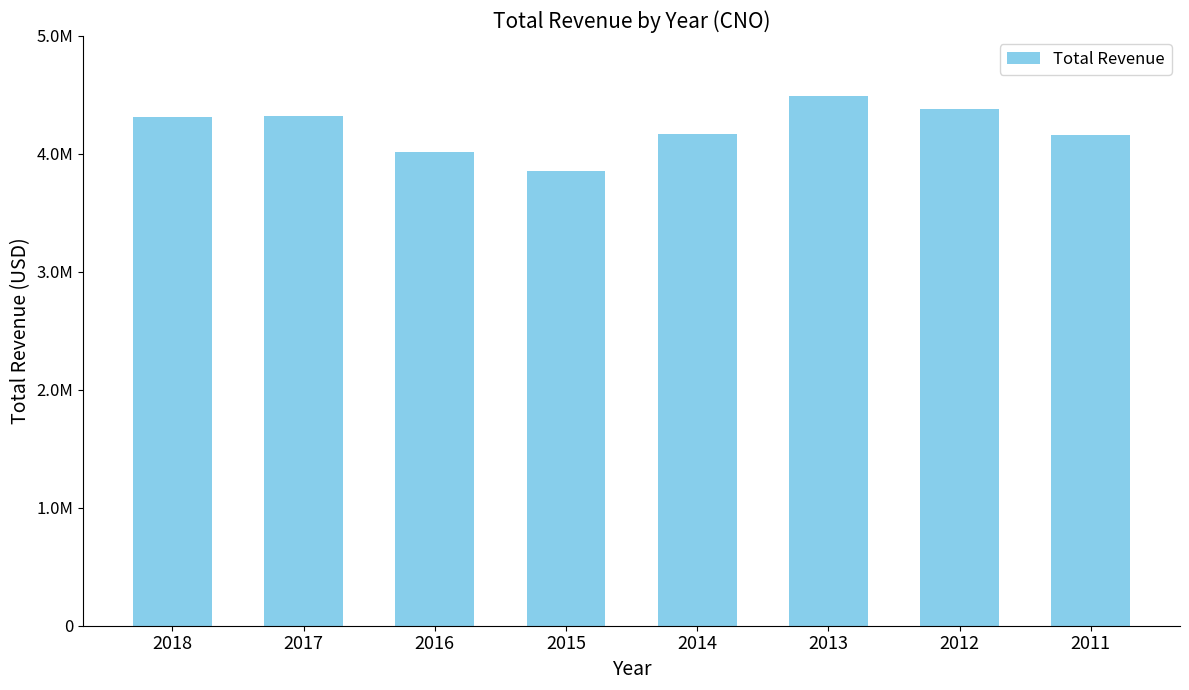

What is the ratio of the value at 2018 to the value at 2012?

1.0